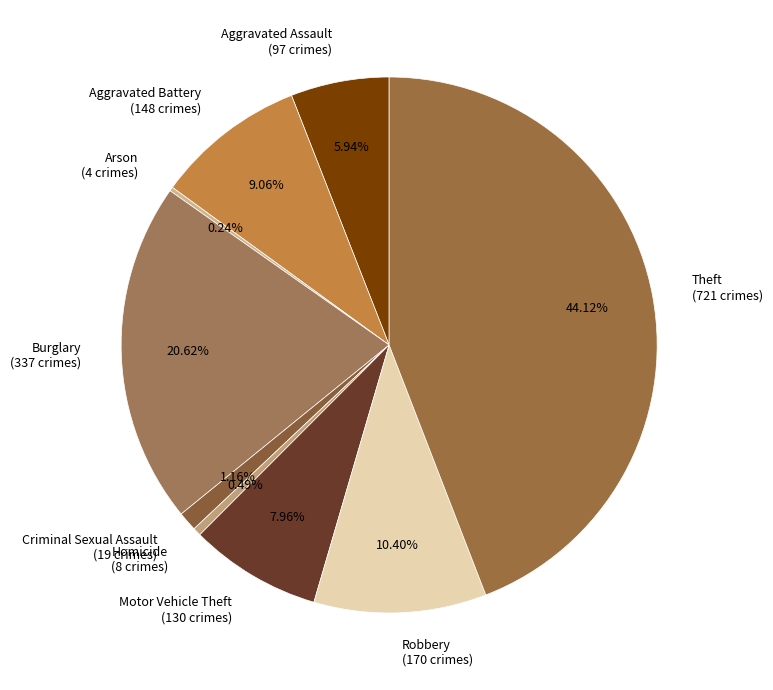

To the nearest percent, what is the average slice percentage?

11%